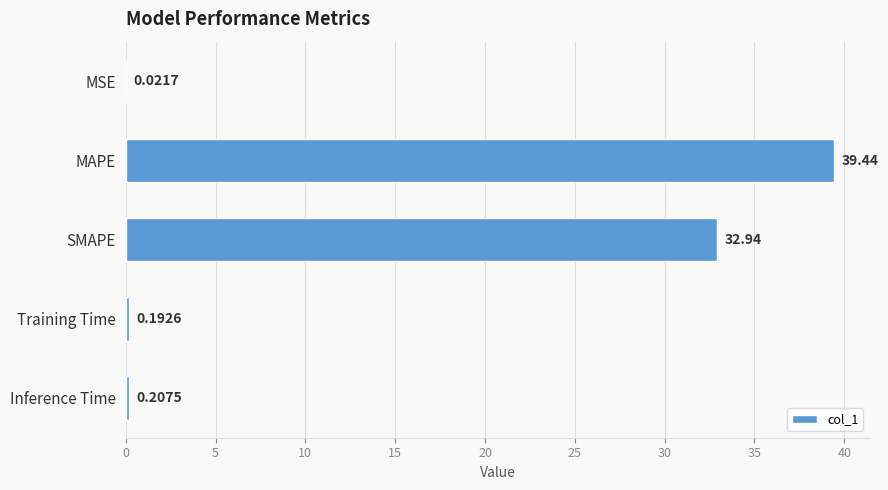

What is the sum of all values?

72.8